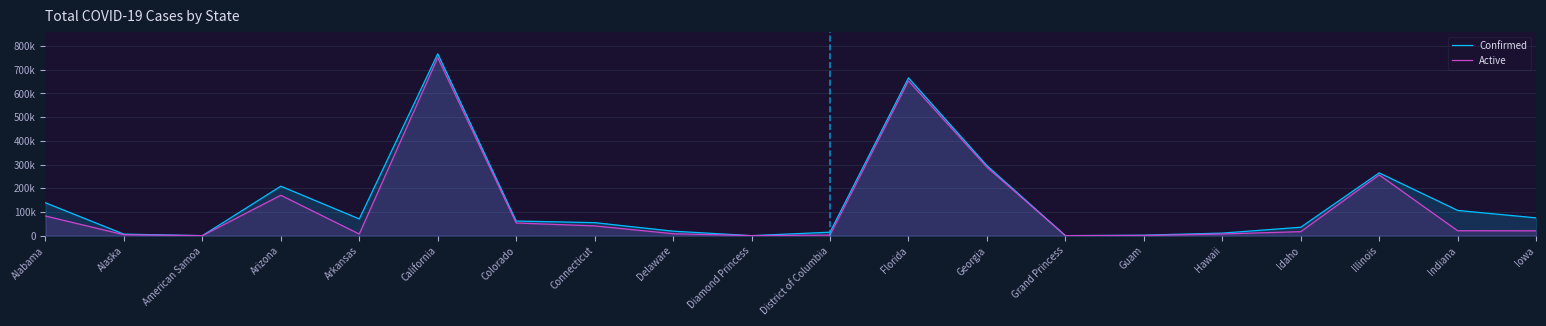

Is the value of Confirmed at Alabama greater than the value of Active at District of Columbia?

Yes